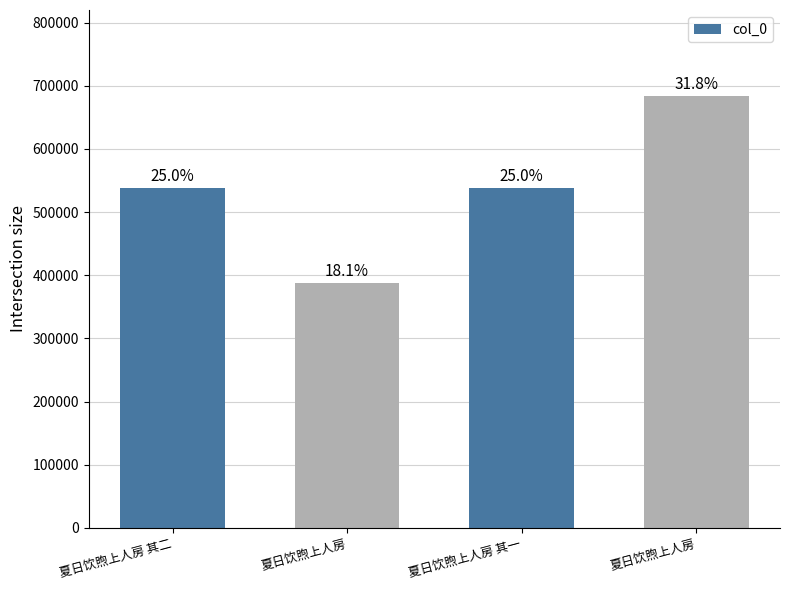

Are the bars horizontal?

No